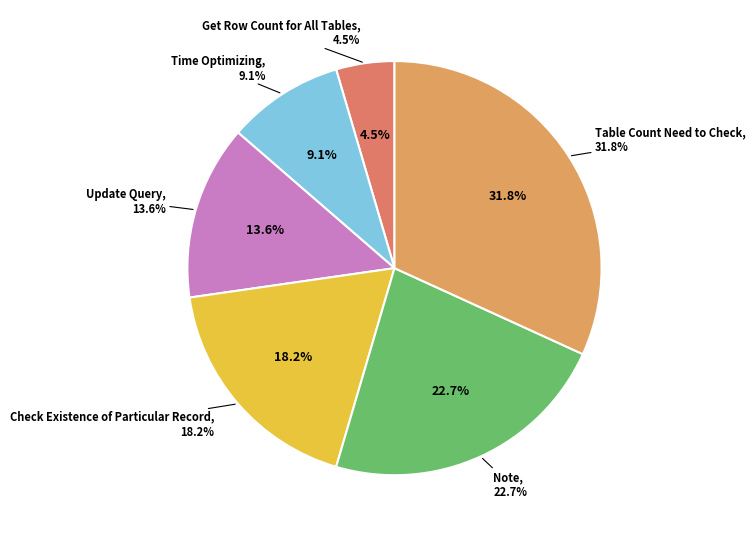

To the nearest percent, what percentage of the pie is Table Count Need to Check?

32%